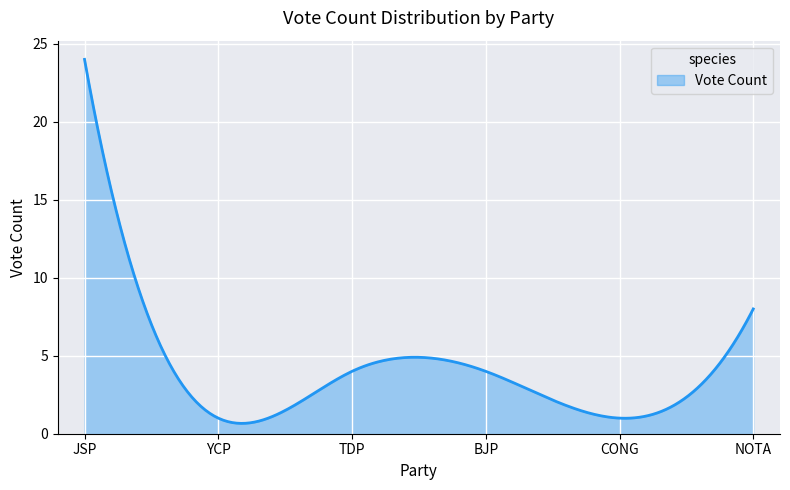

What is the sum of all values?

1248.0